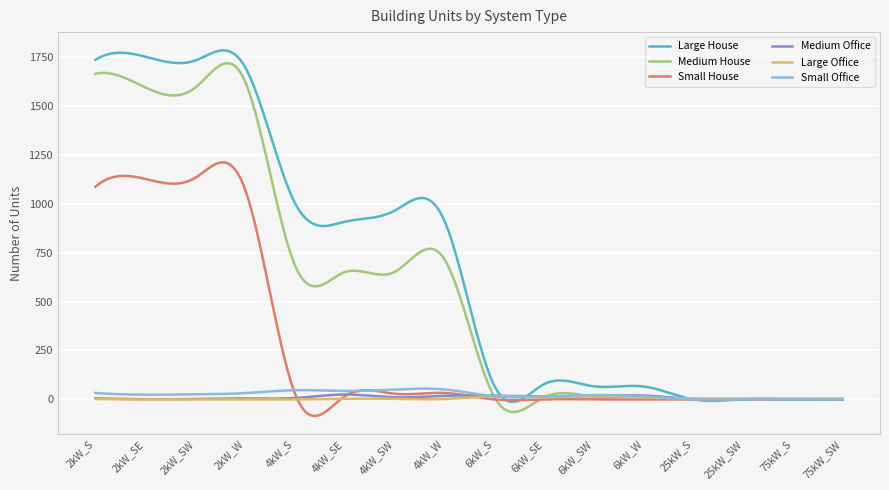

Which series has the largest total across all categories?

Large House